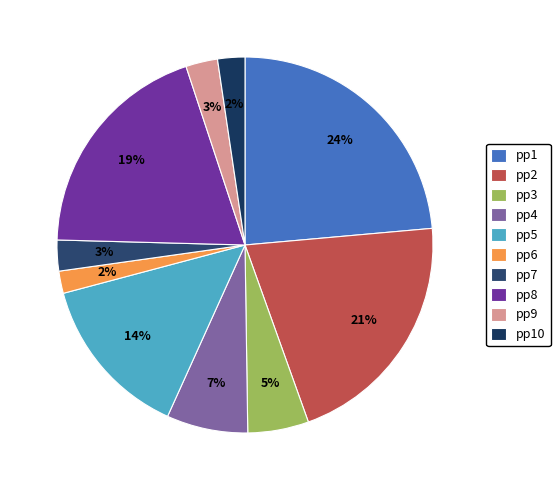

To the nearest percent, what is the difference between the pp5 and pp6 slice percentages?

12%